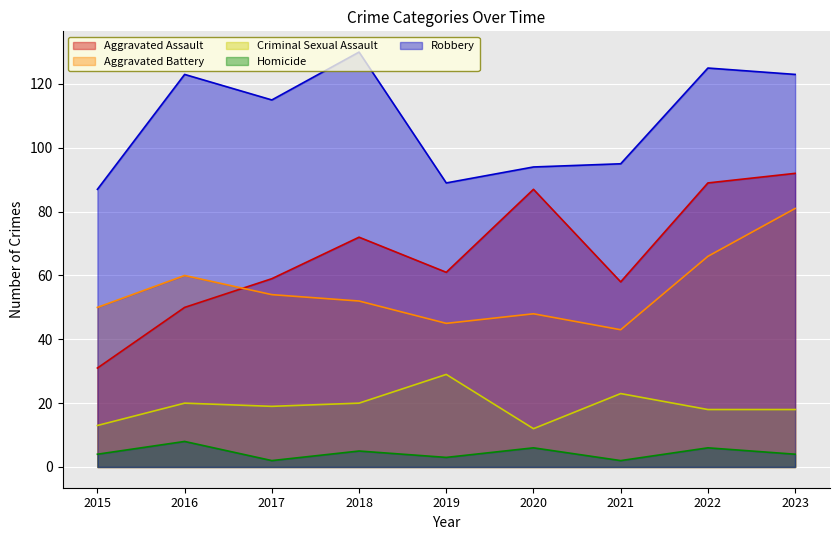

At which category does Robbery reach its first local peak?

2016